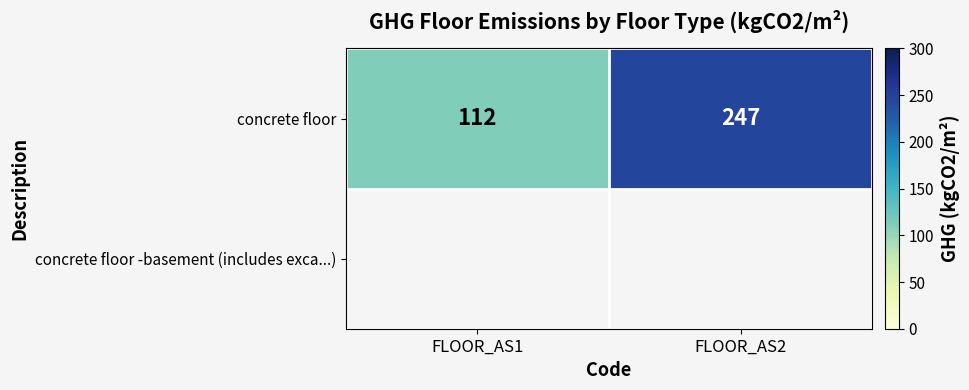

How many data points does each series have?

2